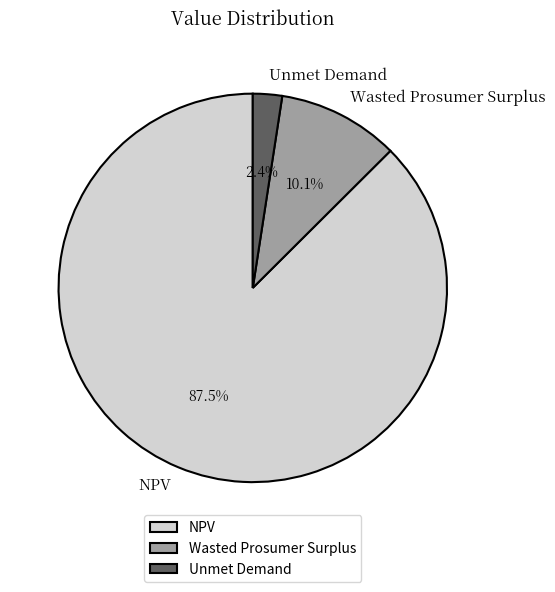

Combined, what portion of the pie is Wasted Prosumer Surplus and NPV?

97.6%